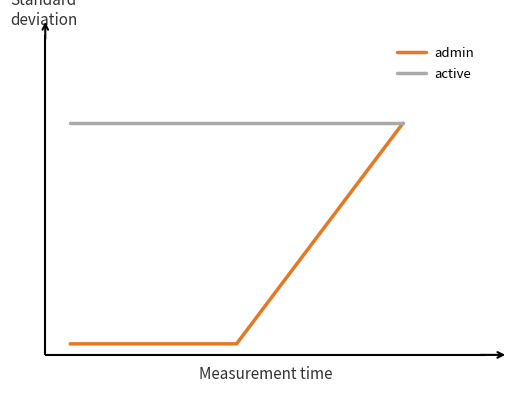

What are all the series names shown in the legend?

admin, active